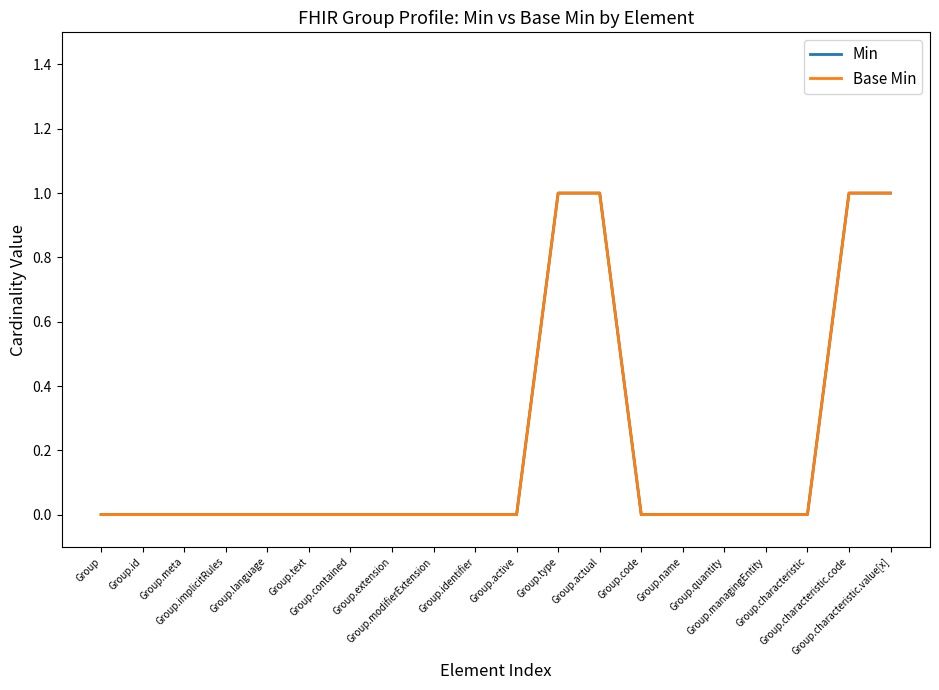

What is the sum of all Base Min values?

4